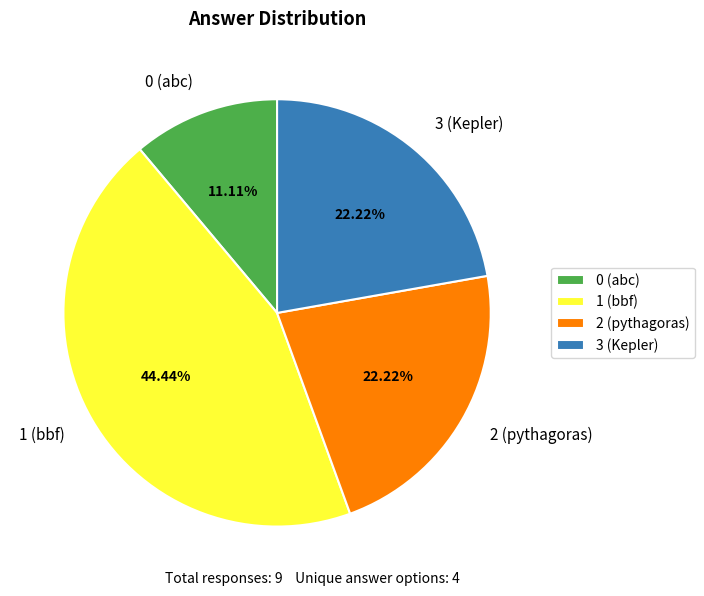

What percentage is the 2 (pythagoras) slice, to the nearest percent?

22%